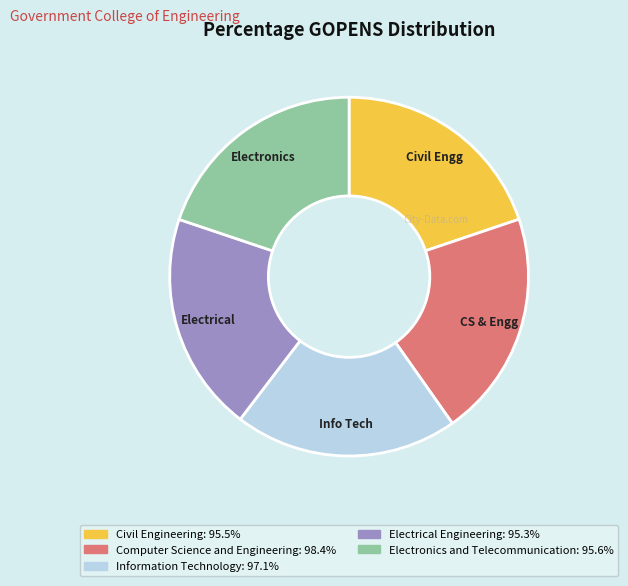

How many slices are in this pie chart?

5